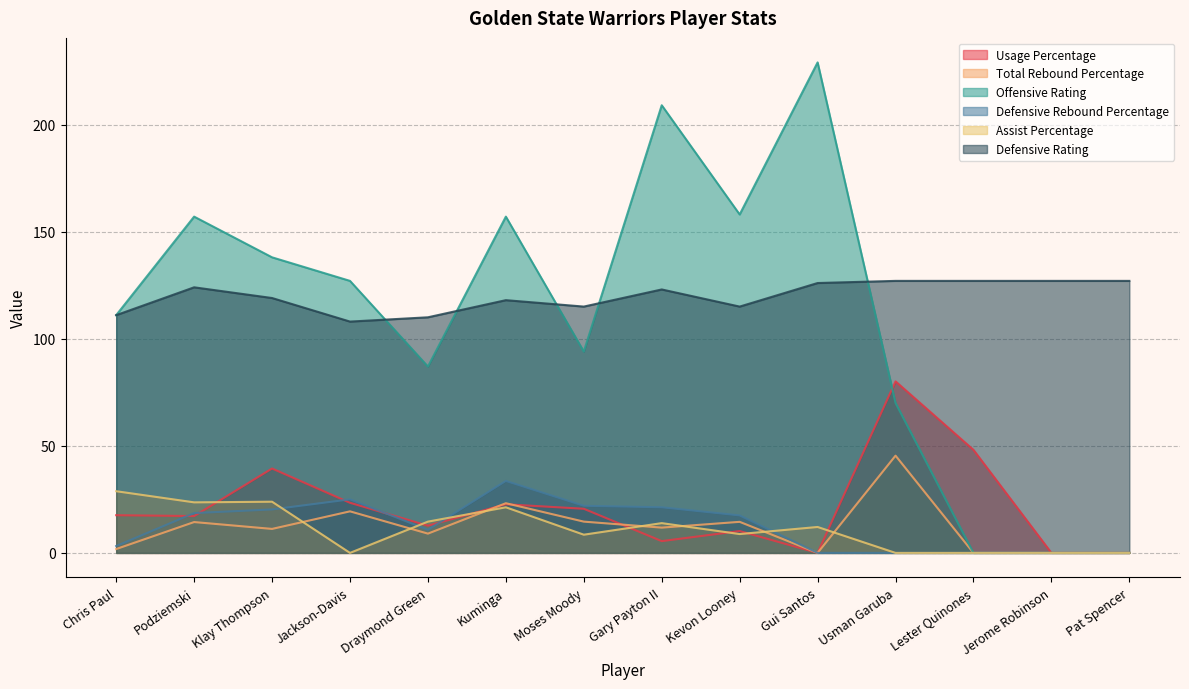

How many values in the Defensive Rebound Percentage series are below 17?

7